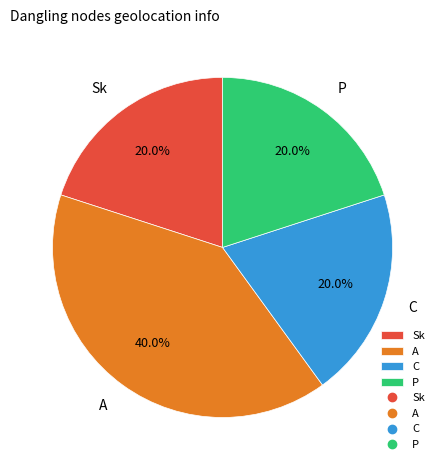

Is there any slice that represents more than half of the pie?

No